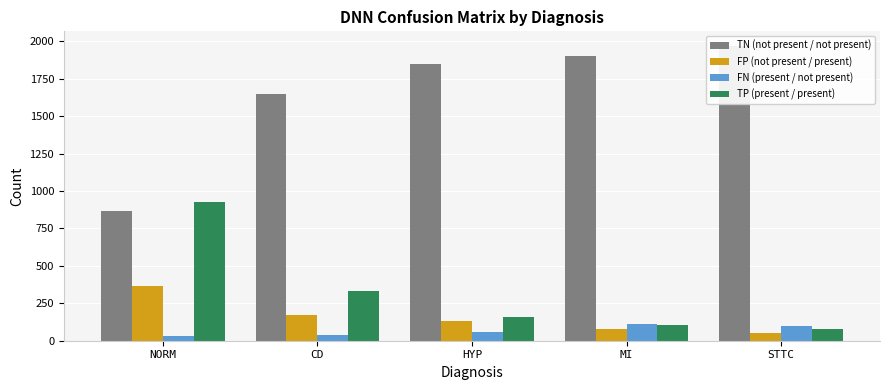

The value of TN (not present / not present) at CD is 2881. True or false?

False